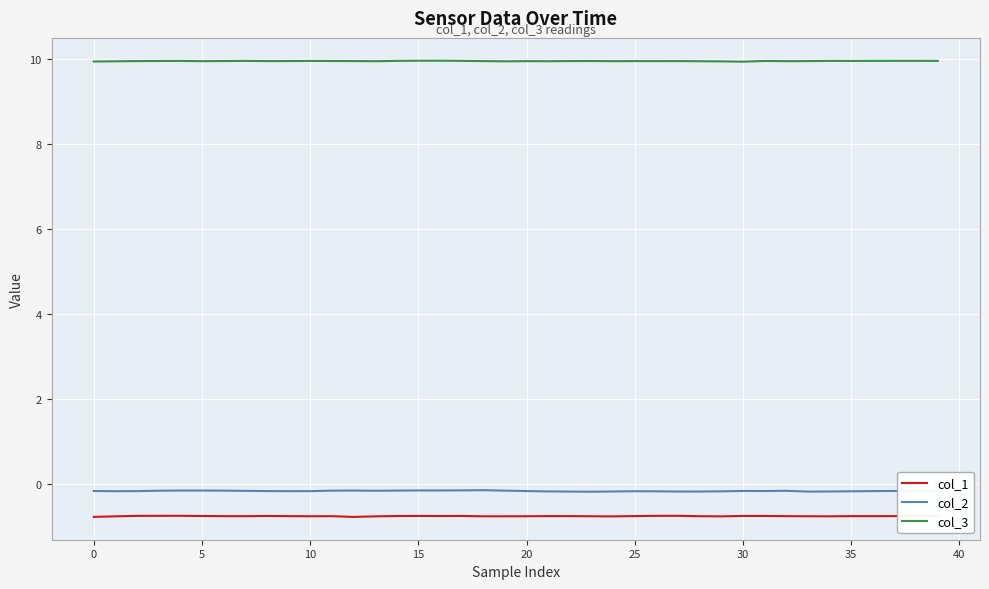

True or false: col_1 and col_3 intersect in this chart.

False